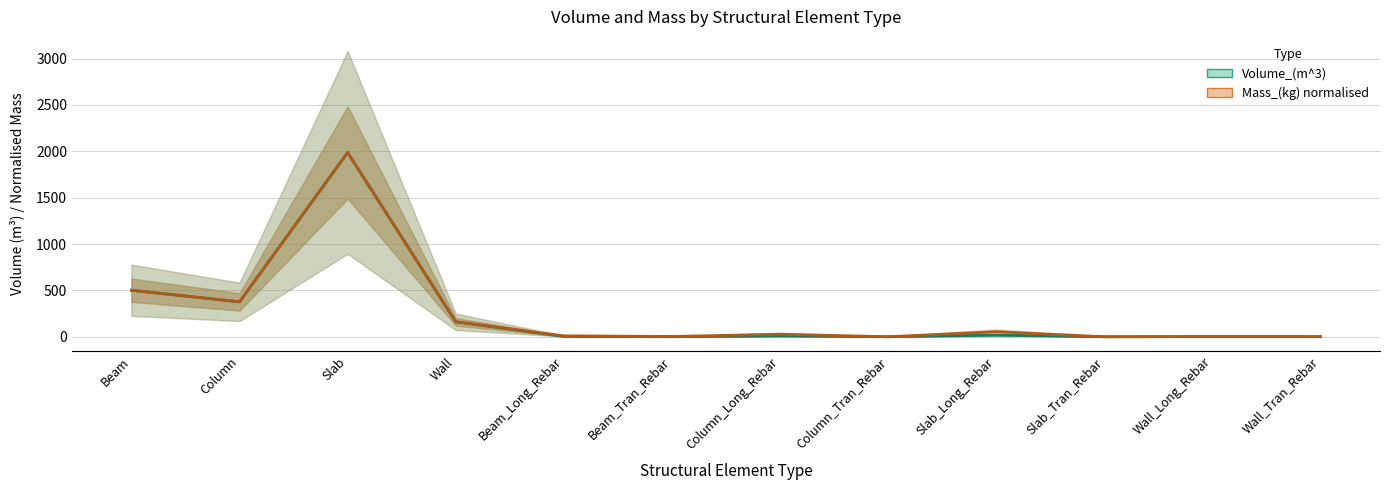

The value of Mass_(kg) norm at Beam_Long_Rebar is 10.0. True or false?

True